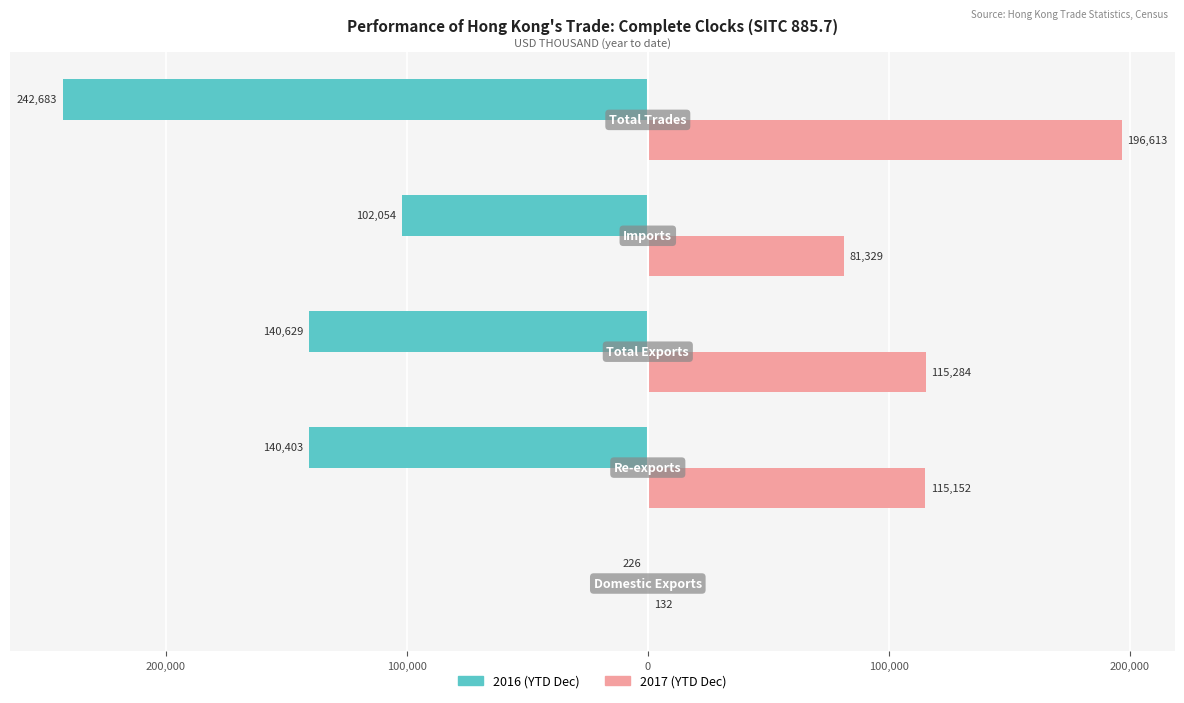

What are all the series names shown in the legend?

2016 (YTD Dec), 2017 (YTD Dec)